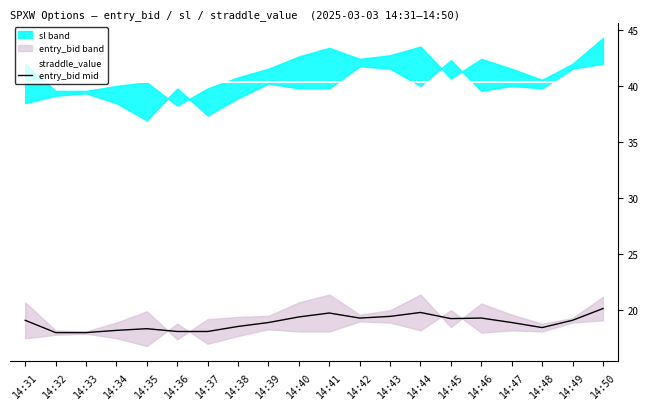

List the series in order of their overall mean, lowest first.

entry_bid mid, straddle_value